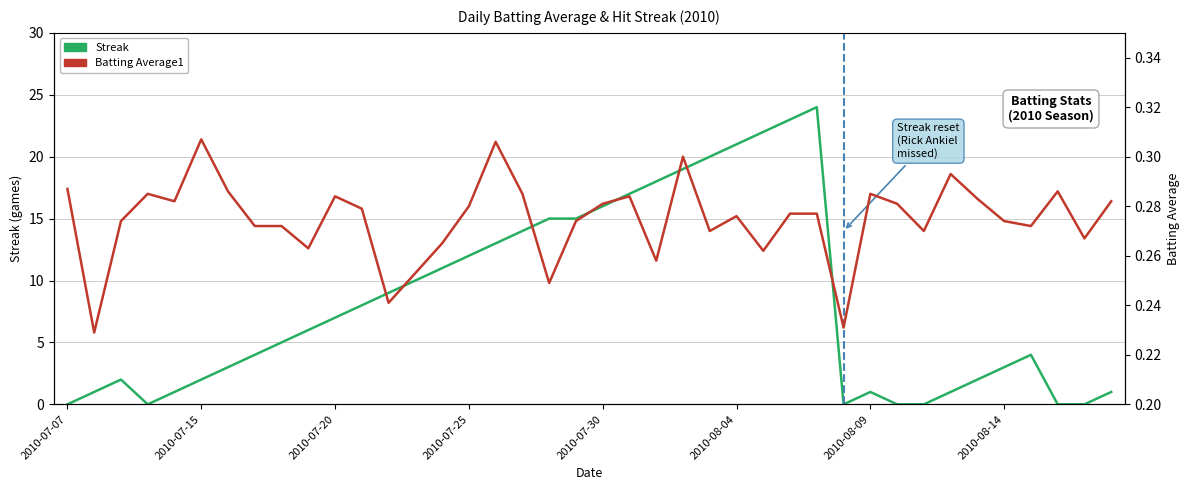

How many distinct data groups are displayed?

2